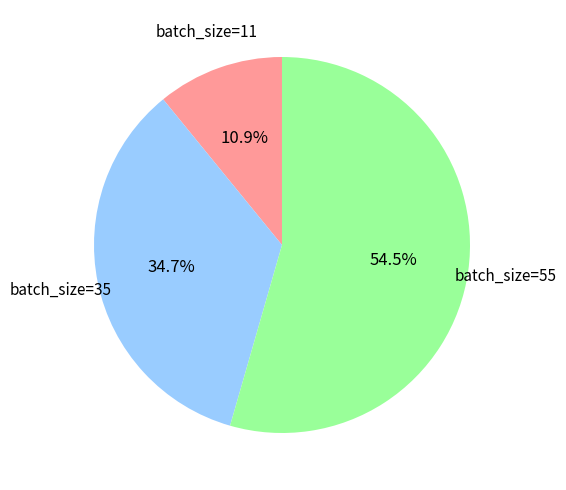

How many segments does this pie chart have?

3